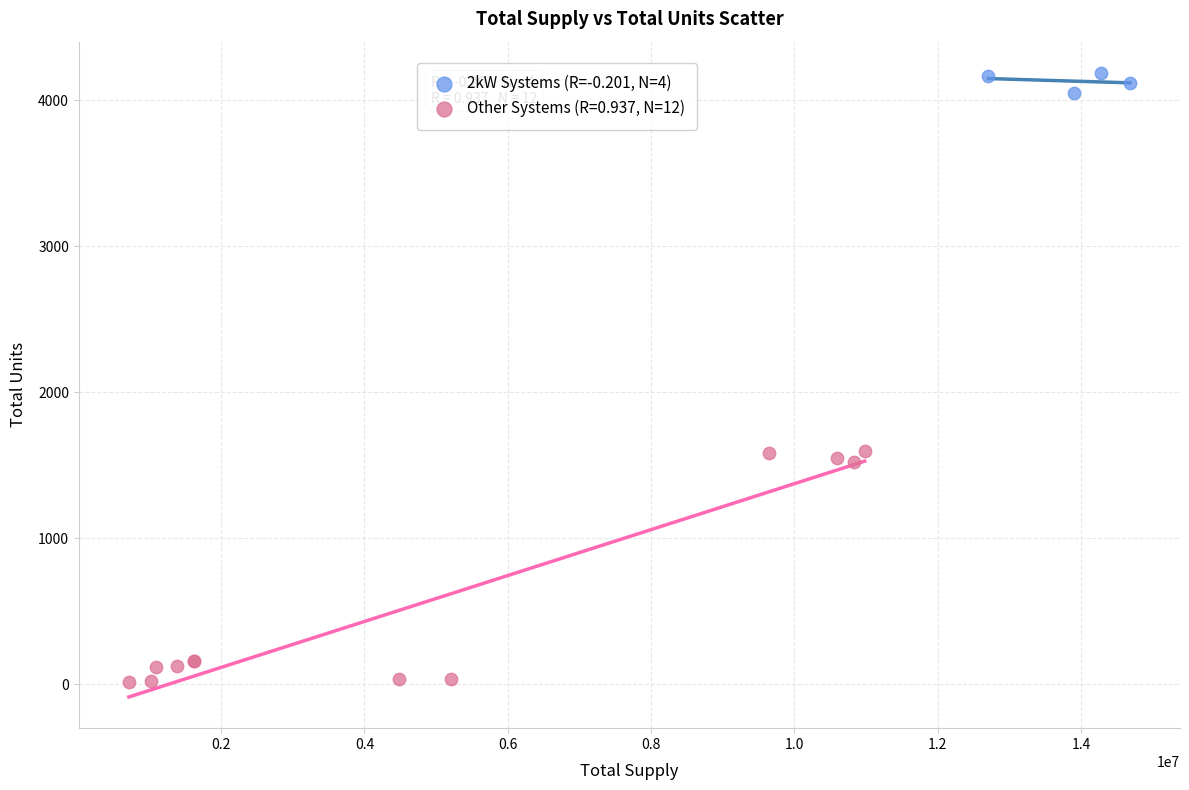

Which series reaches the maximum Y coordinate?

2kW Systems (R=-0.201, N=4)